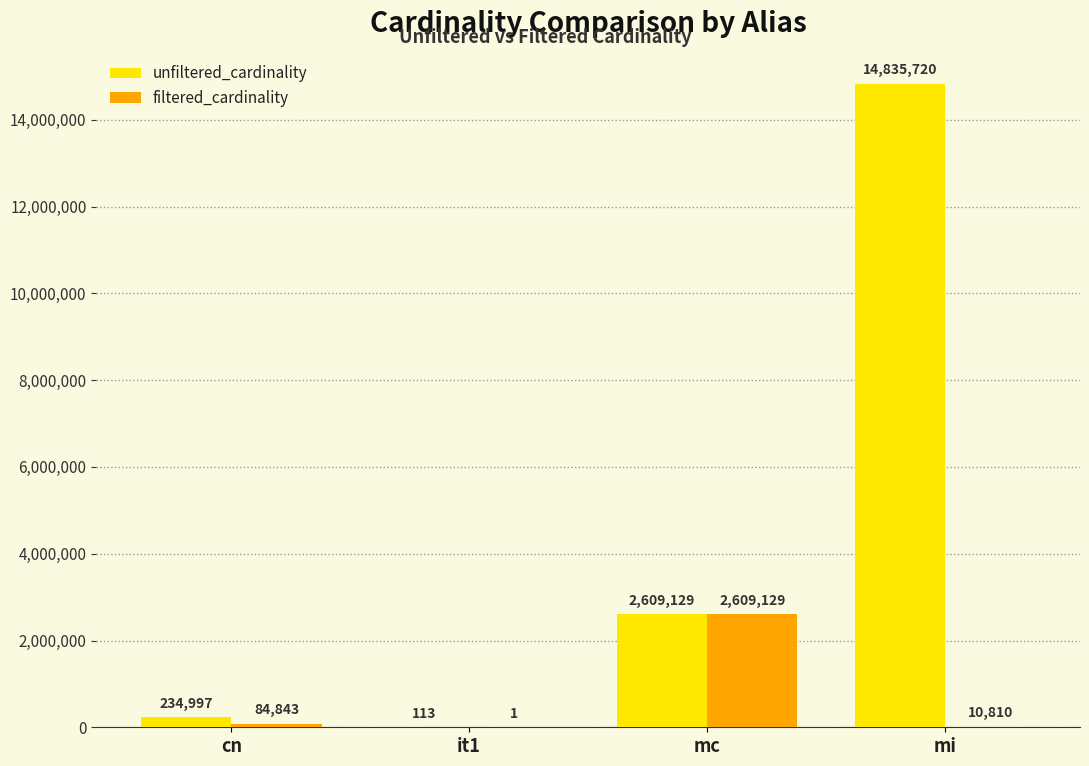

How many categories are shown in the chart?

4